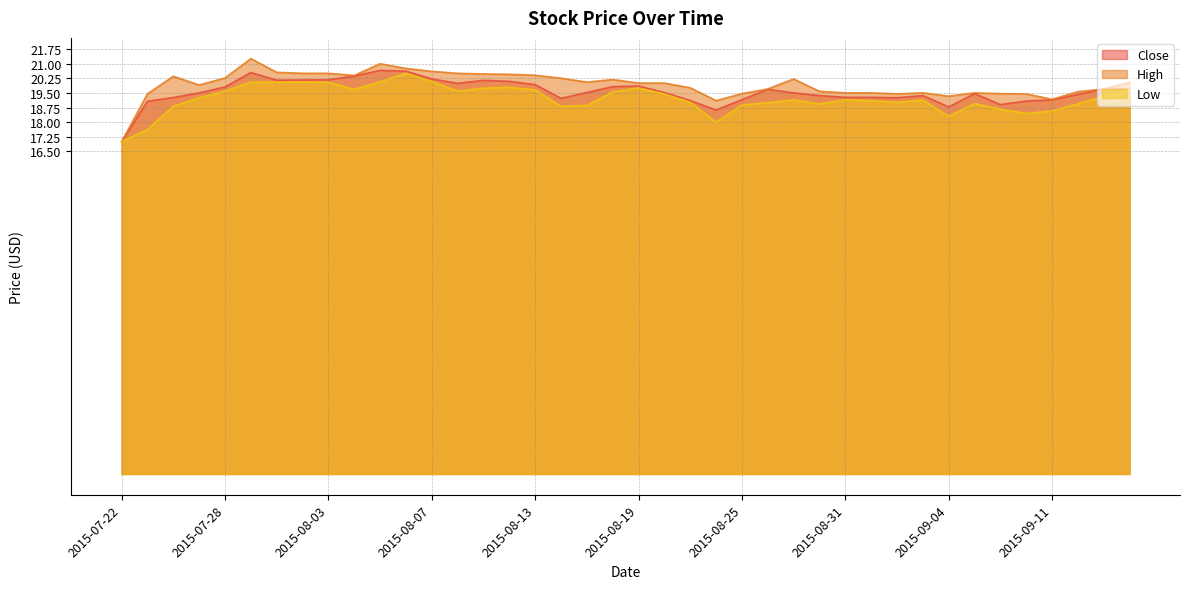

Rank the categories by High value from highest to lowest.

2015-07-29, 2015-08-05, 2015-08-06, 2015-08-07, 2015-07-30, 2015-07-31, 2015-08-03, 2015-08-10, 2015-08-11, 2015-08-12, 2015-08-13, 2015-08-04, 2015-07-24, 2015-07-28, 2015-08-14, 2015-08-27, 2015-08-18, 2015-08-17, 2015-09-16, 2015-08-19, 2015-08-20, 2015-07-27, 2015-08-21, 2015-08-26, 2015-09-15, 2015-08-28, 2015-09-14, 2015-08-31, 2015-09-01, 2015-09-03, 2015-09-08, 2015-08-25, 2015-09-09, 2015-07-23, 2015-09-02, 2015-09-10, 2015-09-04, 2015-09-11, 2015-08-24, 2015-07-22